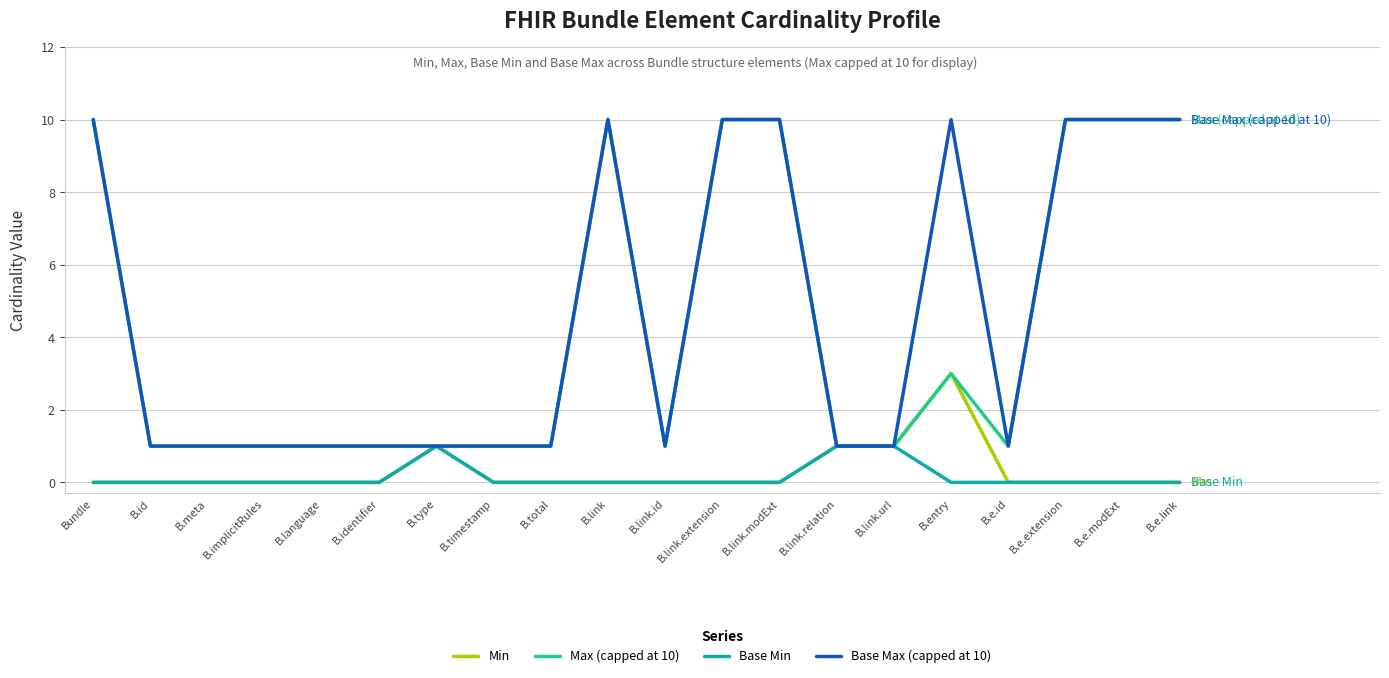

What position from the right is B.id?

19